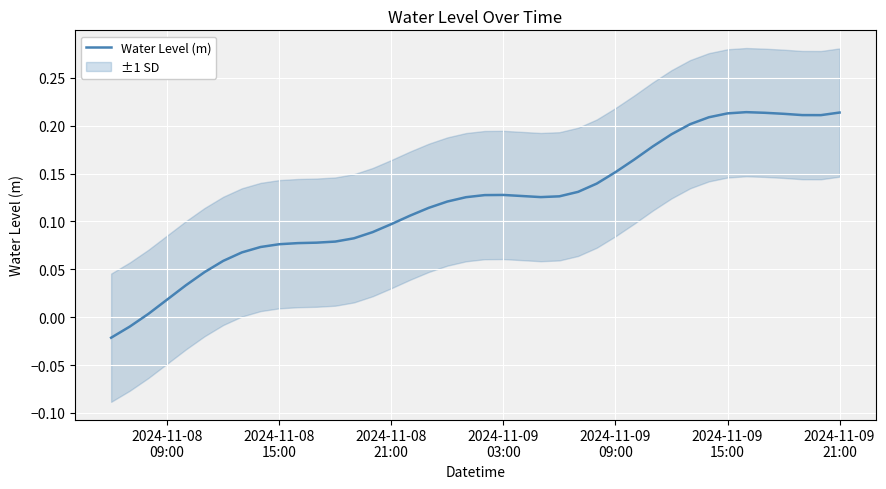

Reading left to right, list all the values displayed in this chart.

-0.0	-0.0	0.0	0.0	0.0	0.0	0.1	0.1	0.1	0.1	0.1	0.1	0.1	0.1	0.1	0.1	0.1	0.1	0.1	0.1	0.1	0.1	0.1	0.1	0.1	0.1	0.1	0.2	0.2	0.2	0.2	0.2	0.2	0.2	0.2	0.2	0.2	0.2	0.2	0.2